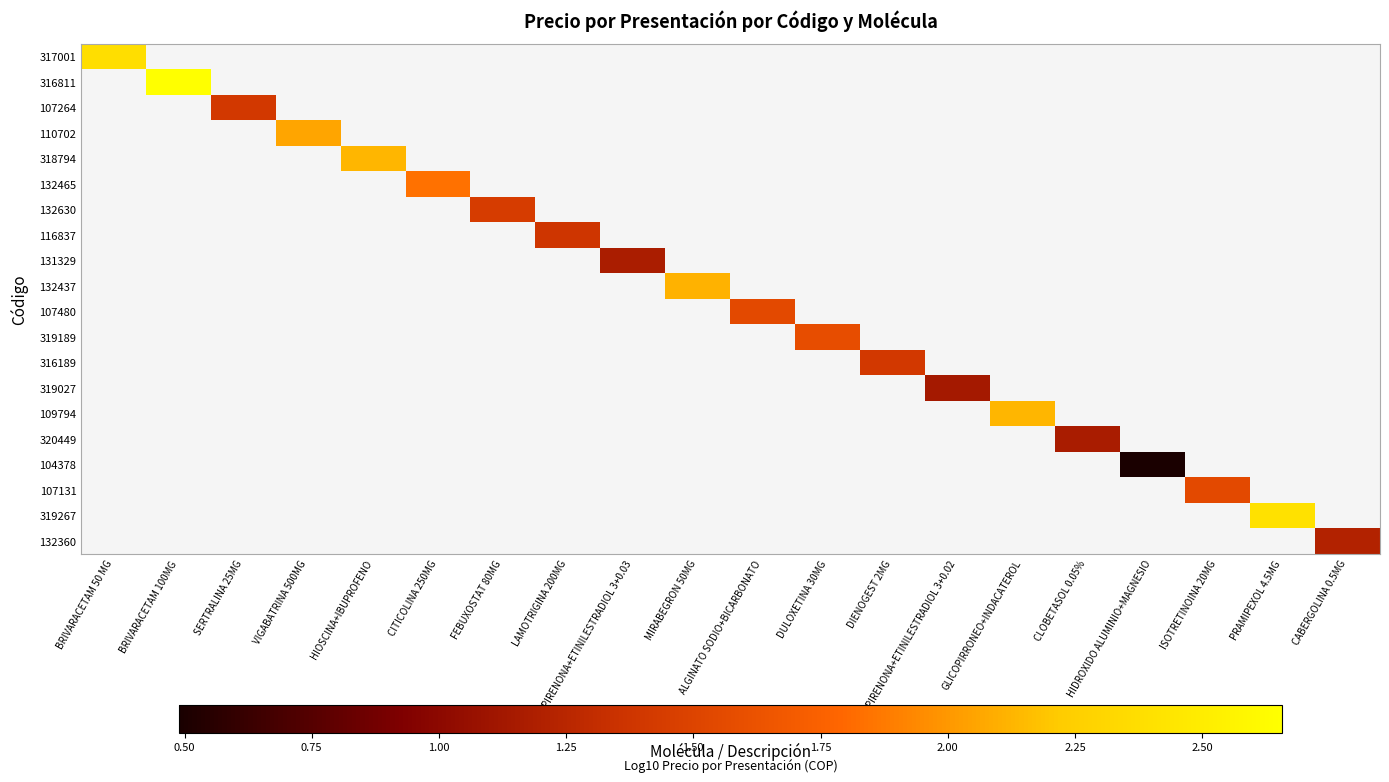

How many series are shown in this chart?

20